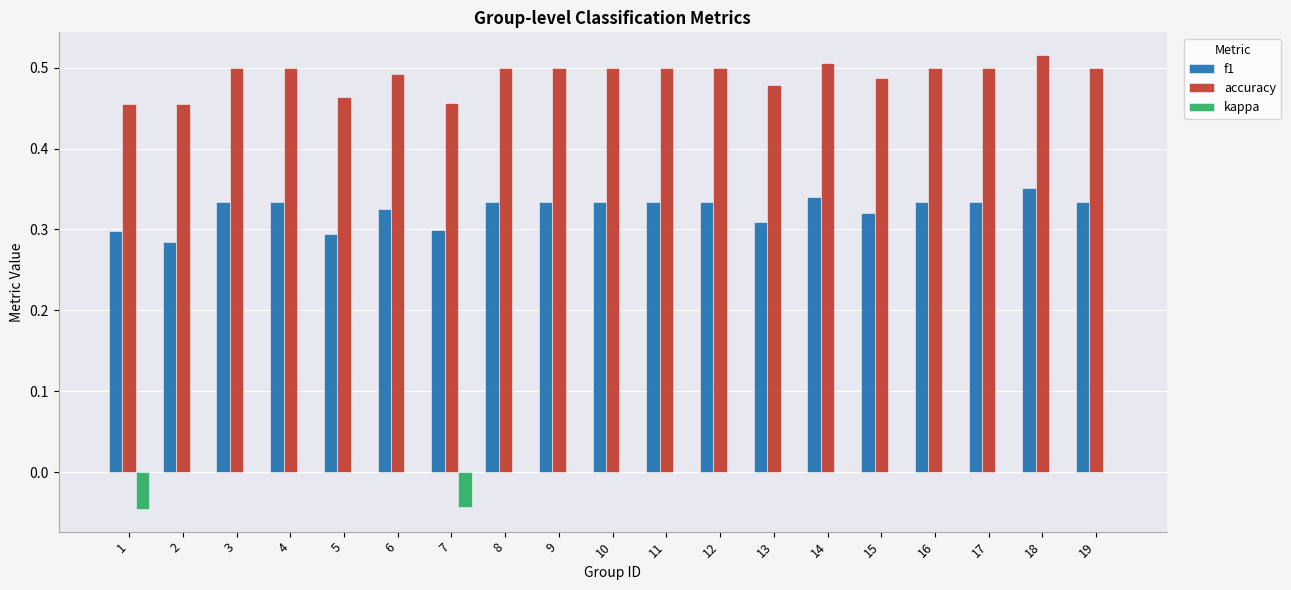

What are all the series names shown in the legend?

f1, accuracy, kappa